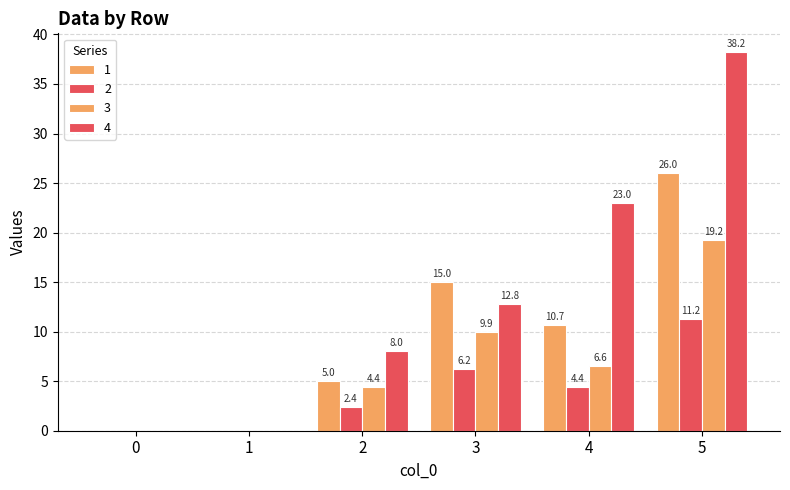

The value of 4 at 4 is 15.4. True or false?

False